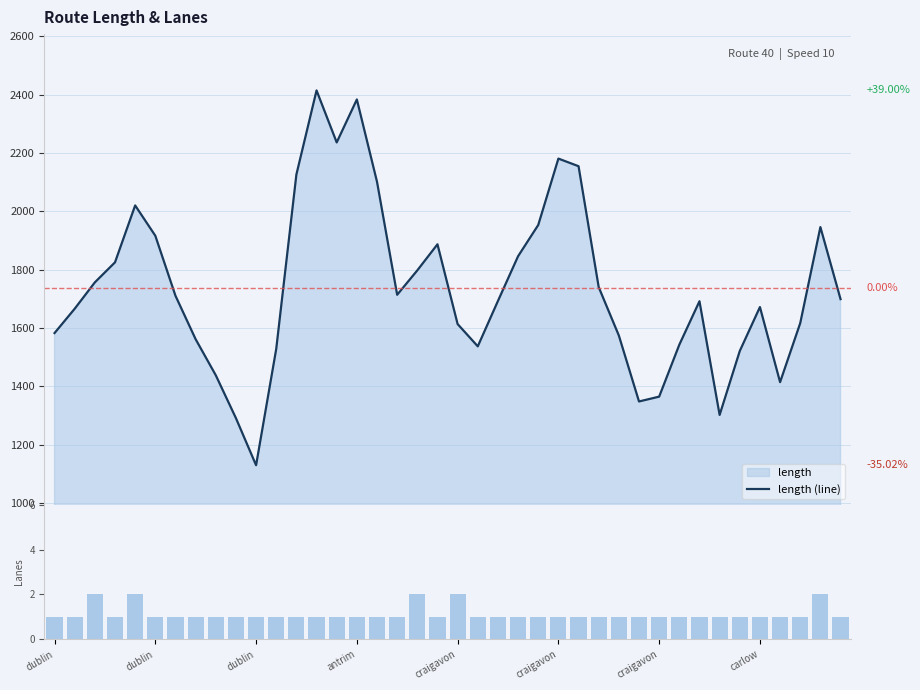

Which series has the largest range (max minus min)?

length (line)